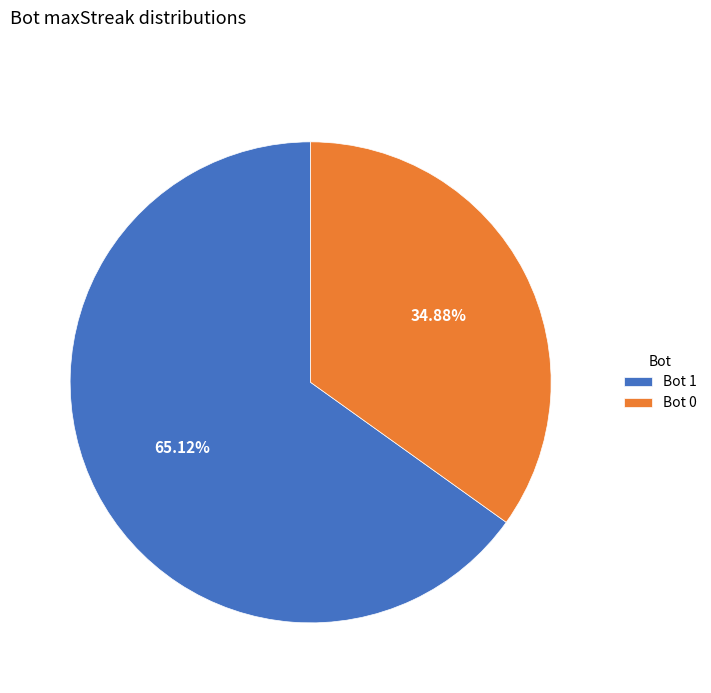

Is there any slice that represents more than half of the pie?

Yes